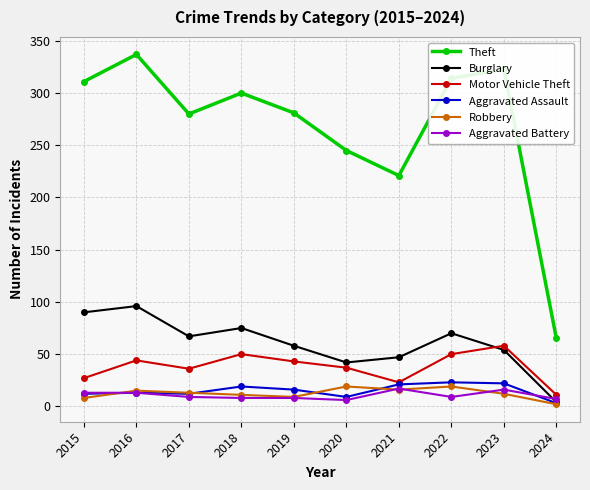

After their last crossing, which series has the higher values: Aggravated Battery or Robbery?

Aggravated Battery